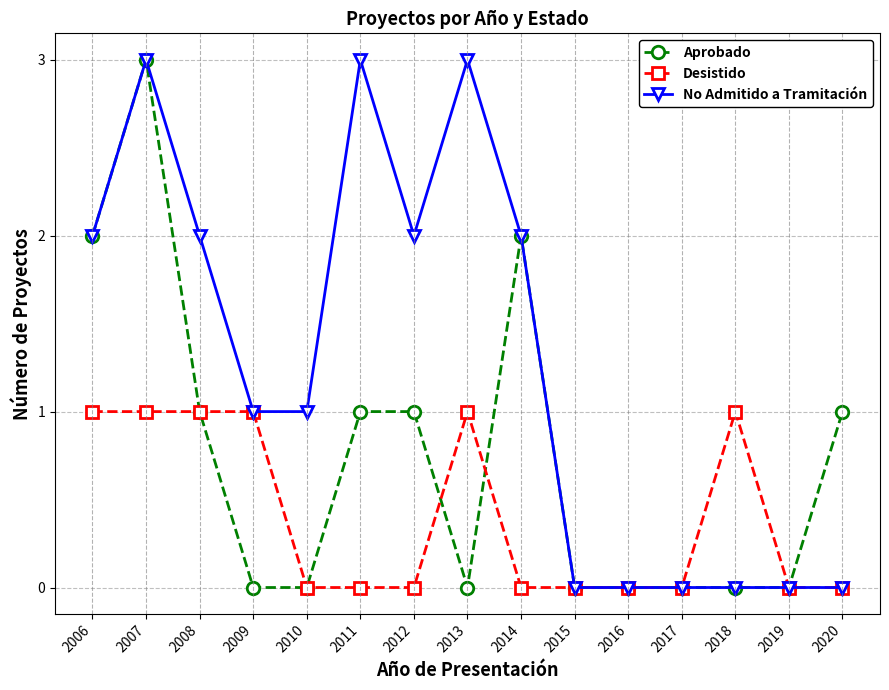

Rank the series by their average value, from highest to lowest.

No Admitido a Tramitación, Aprobado, Desistido